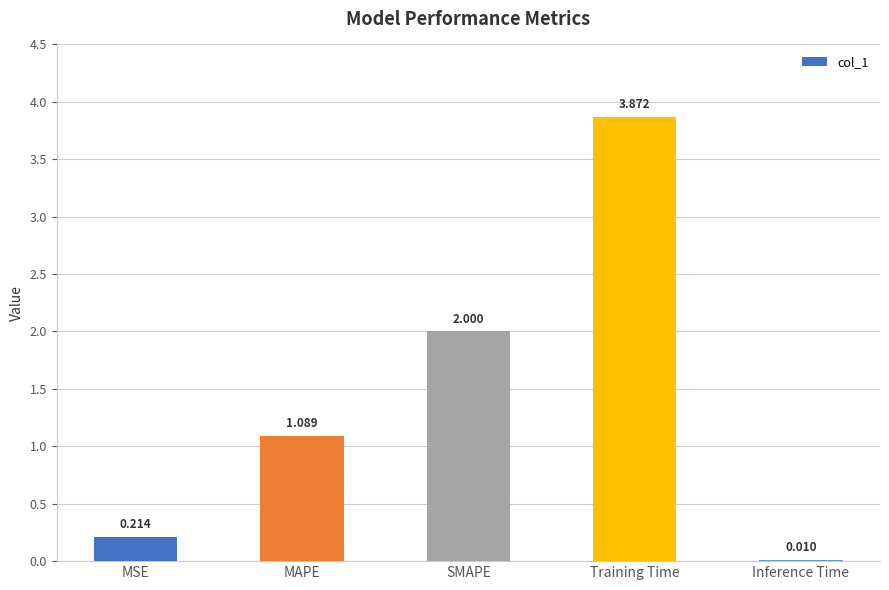

Are the bars horizontal?

No